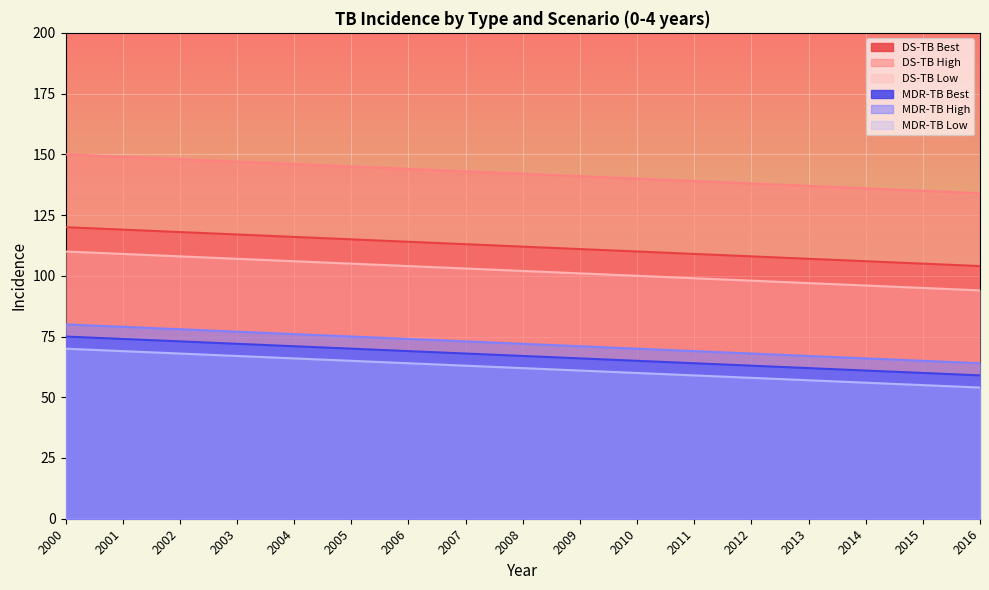

True or false: MDR-TB Low has a value of 57 at 2013.

True